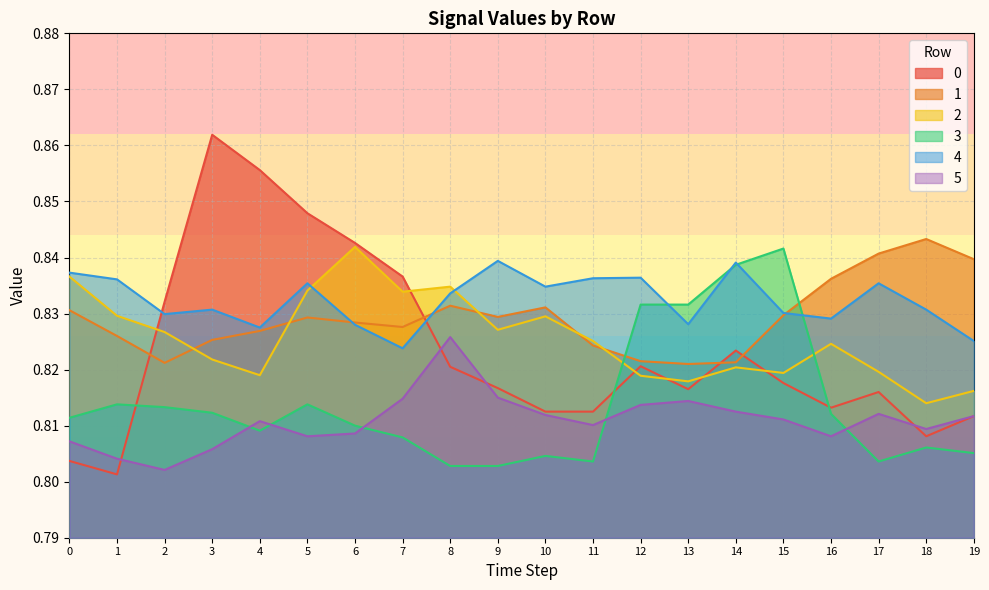

What is the lowest value of the 1 series?

0.8